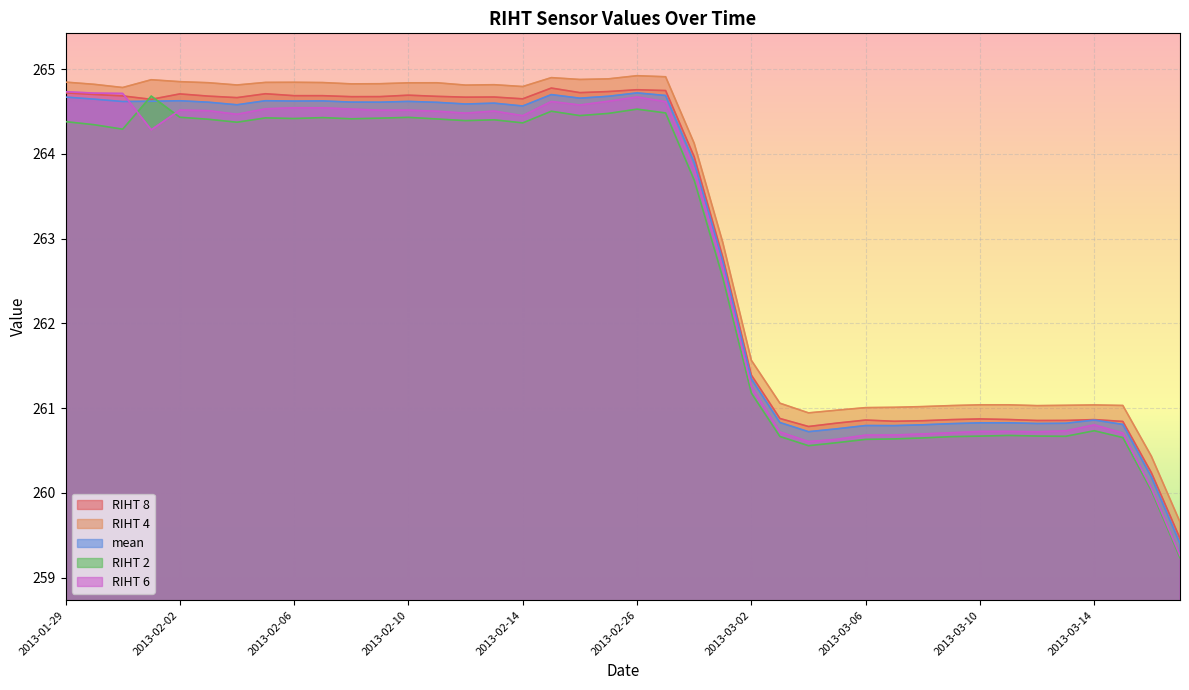

Which series changed the most between 2013-01-31 and 2013-02-23?

RIHT 2